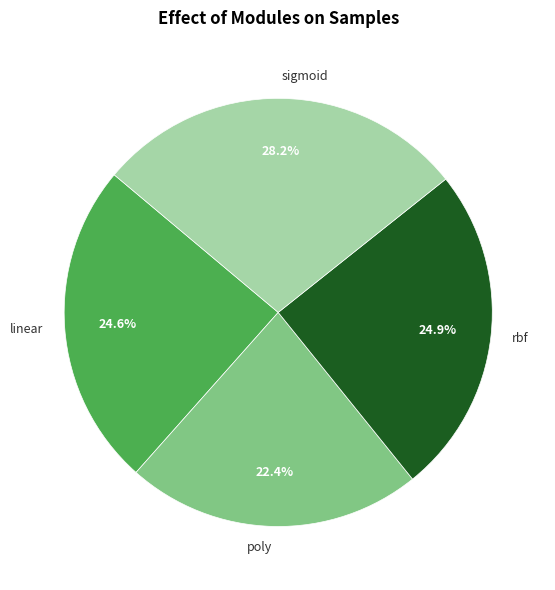

Is there a majority slice in this chart?

No